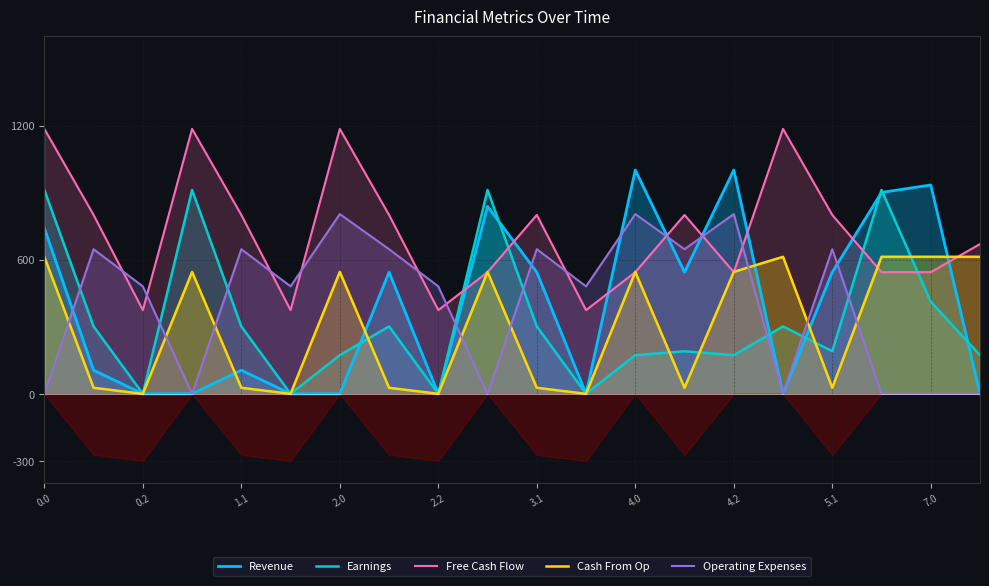

True or false: Operating Expenses has more than 0 points higher than both neighbors.

True